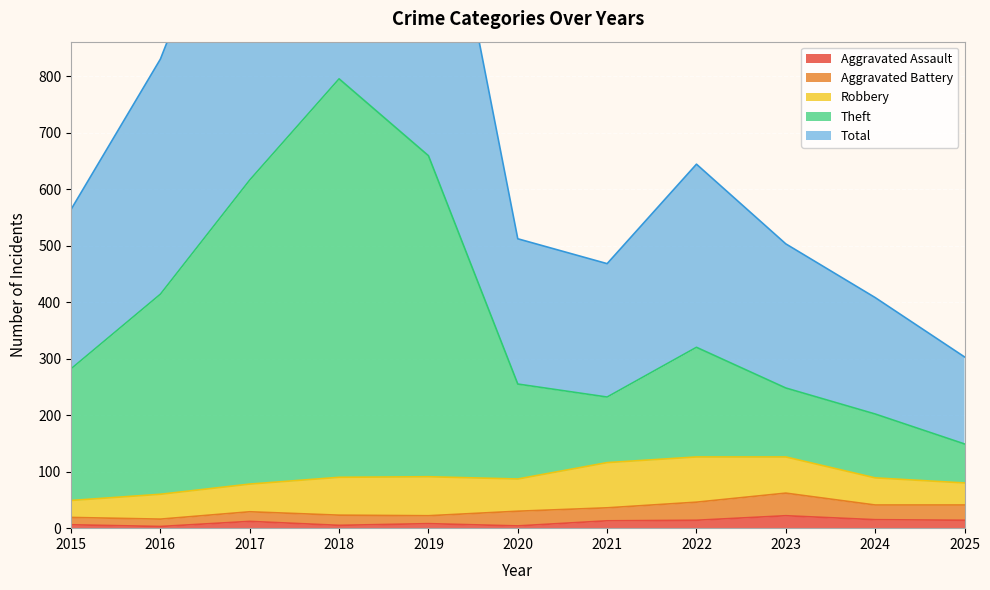

Where does the Aggravated Assault series first go above 12?

2021